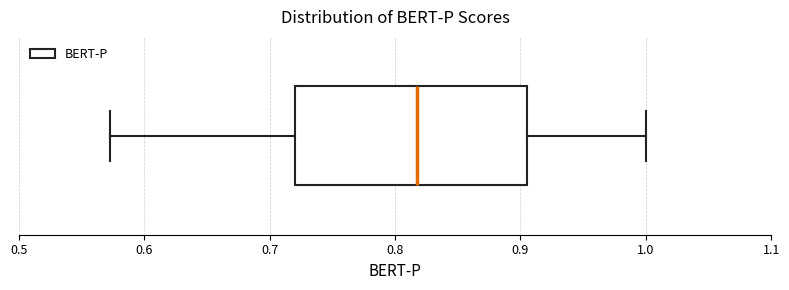

Where is the right edge of the box on the x-axis? The values are not printed on the chart, so give them approximately, as read against the axis.

0.91